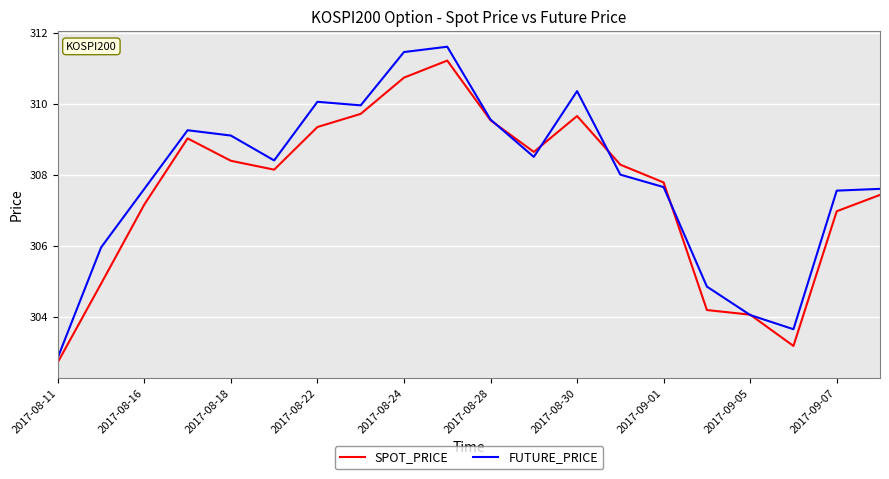

What is the smallest value displayed?

302.7